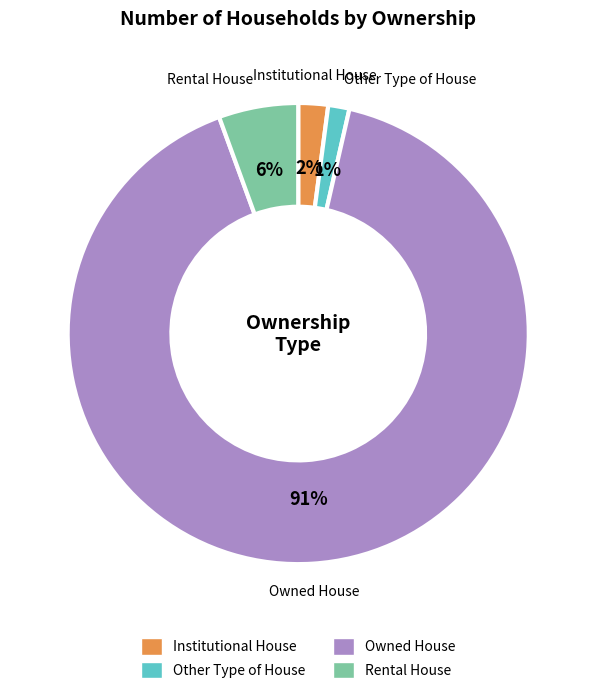

Count the number of slices in the pie.

4